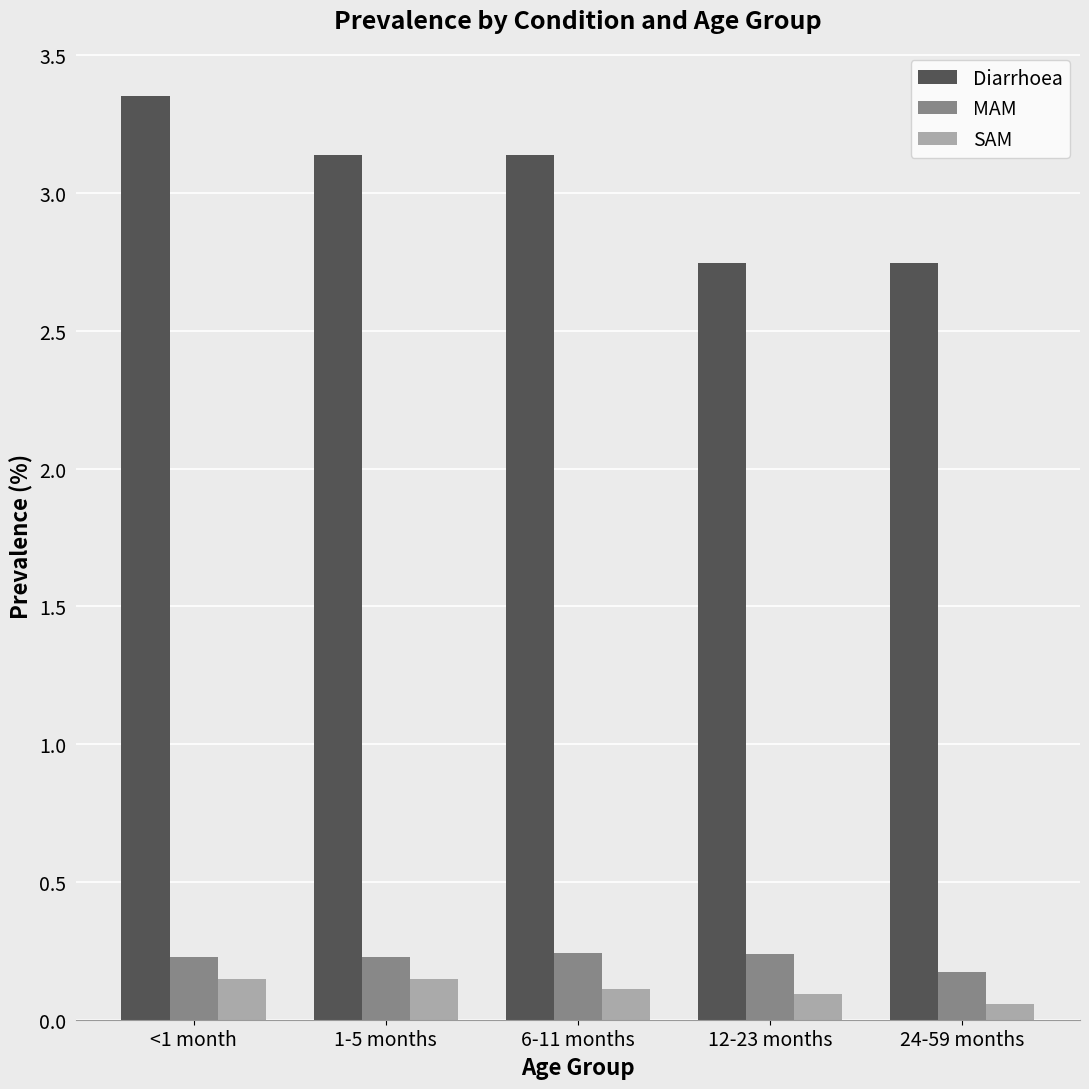

Does the chart contain stacked bars?

No